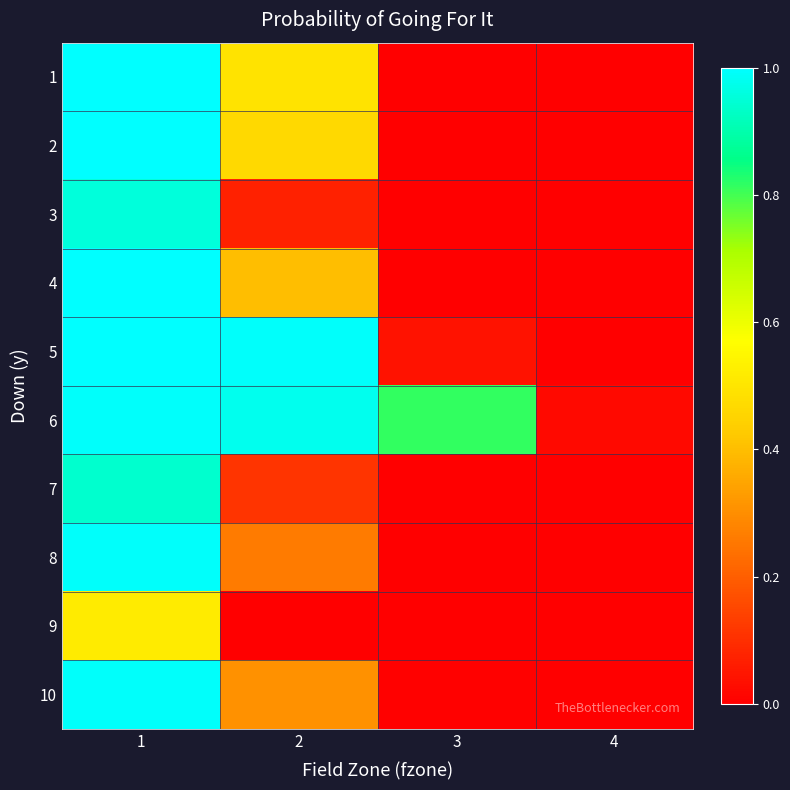

At which category does the chart reach its minimum across all series?

4